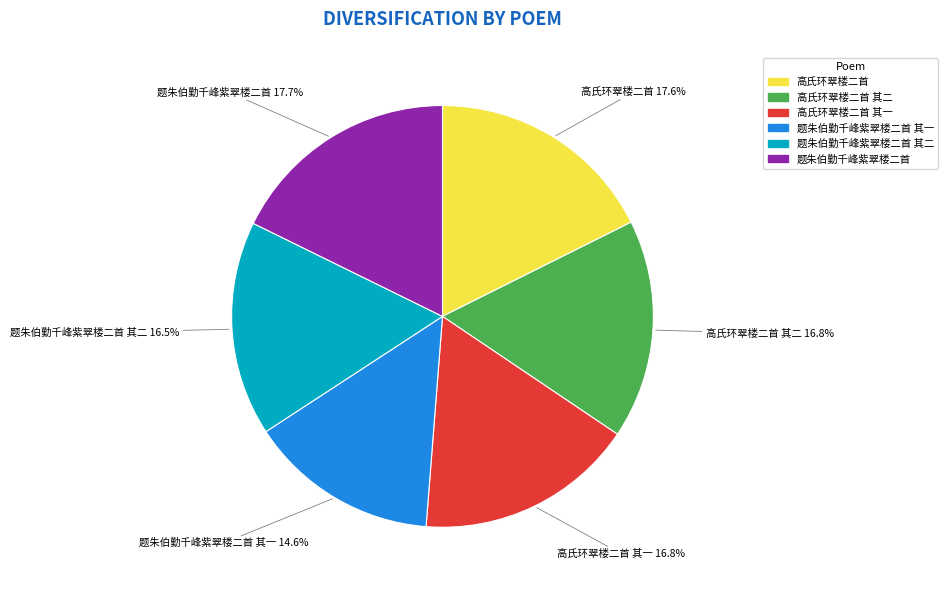

Does any single category account for the majority?

No